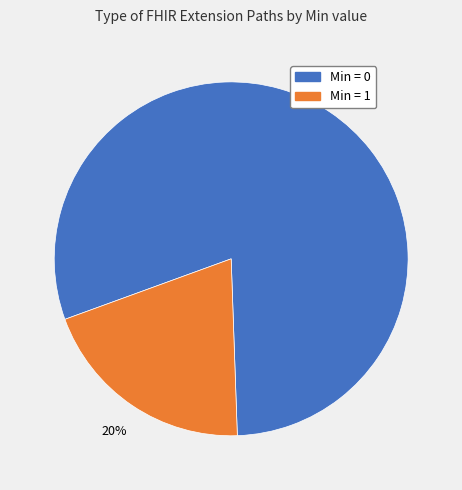

To the nearest percent, what is the average slice percentage?

50%